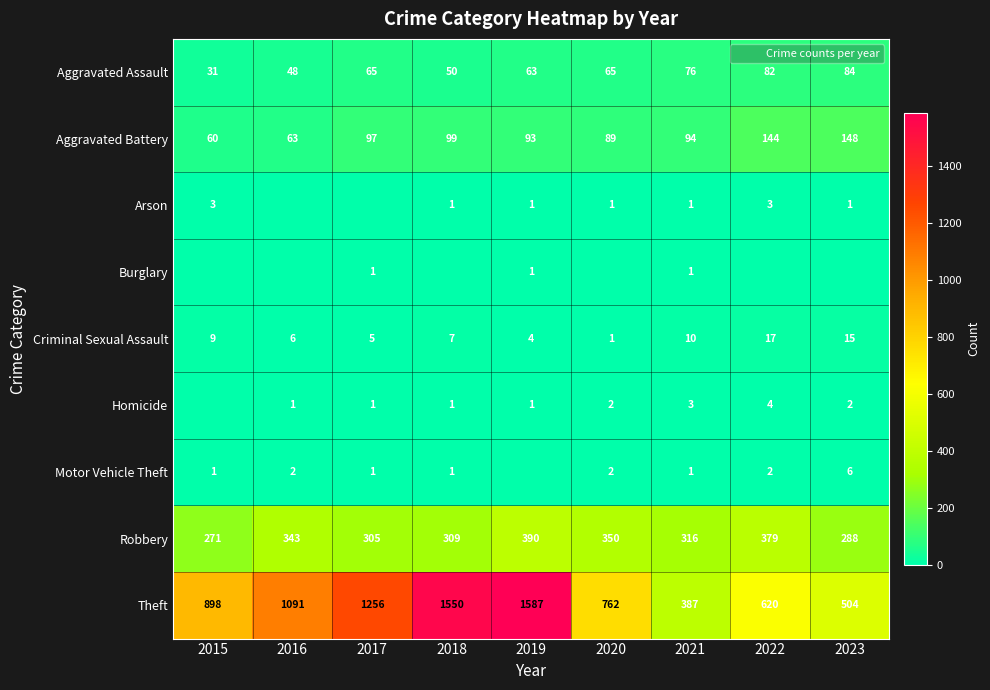

List the labels in order of Robbery value, largest first.

2019, 2022, 2020, 2016, 2021, 2018, 2017, 2023, 2015